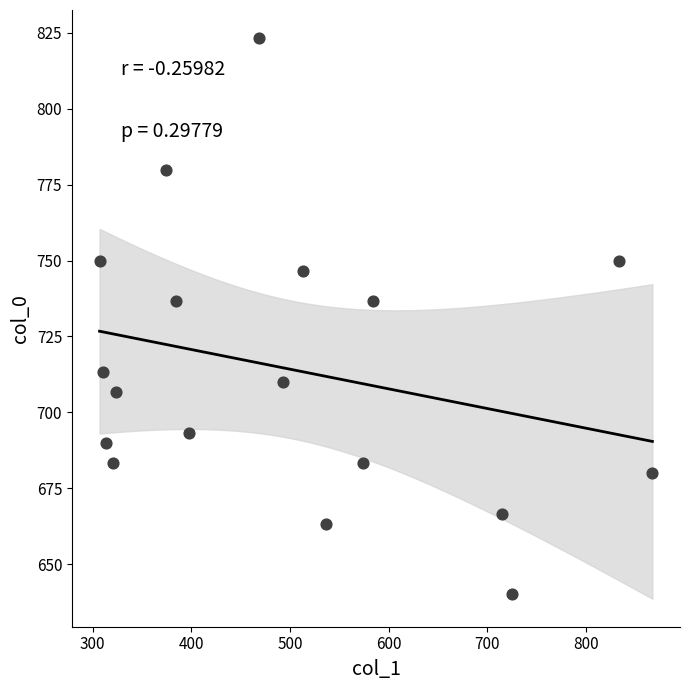

What is the range of X values (max minus min)?

560.2